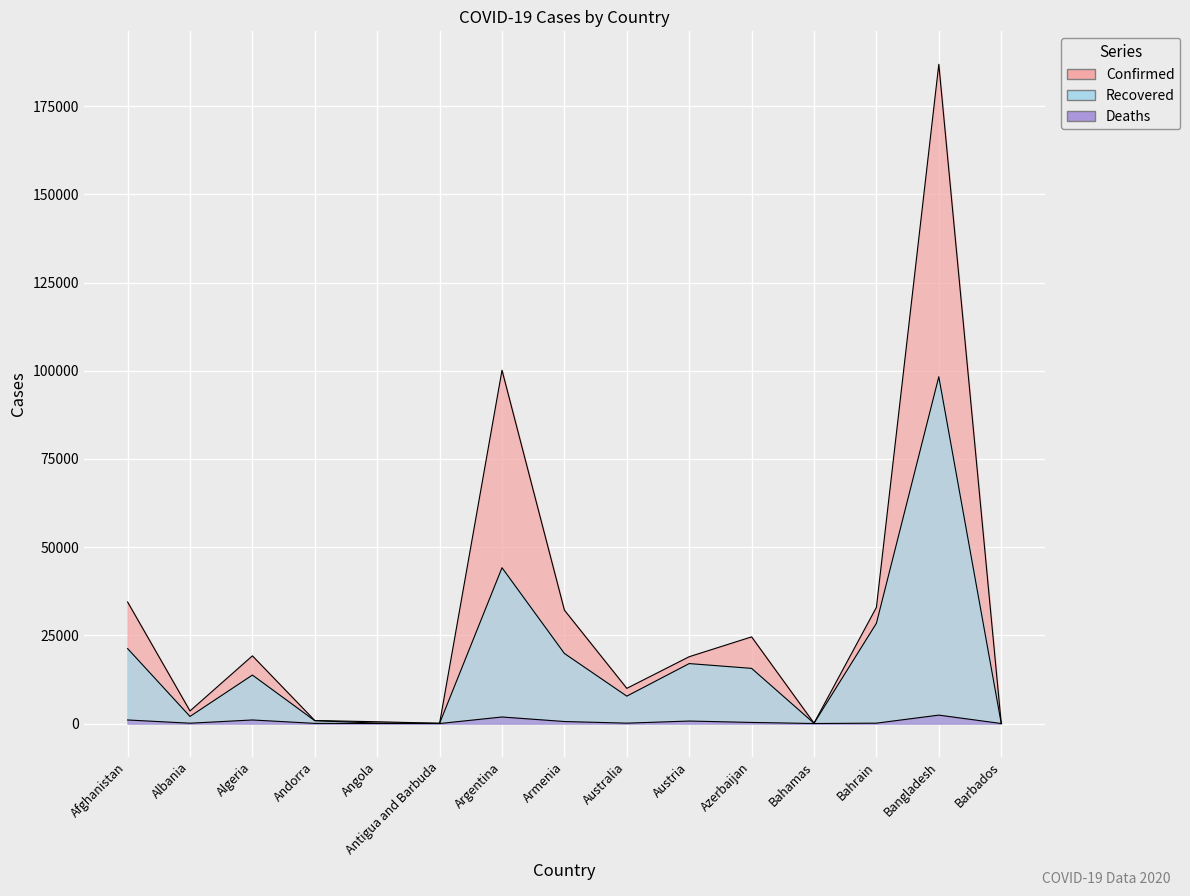

True or false: Deaths has a value of 181 at Azerbaijan.

False